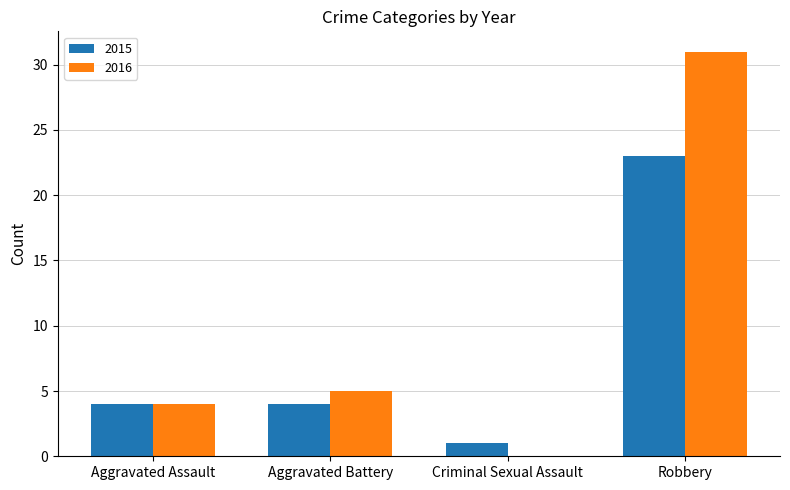

Is the value of 2016 at Robbery greater than the value of 2015 at Robbery?

Yes